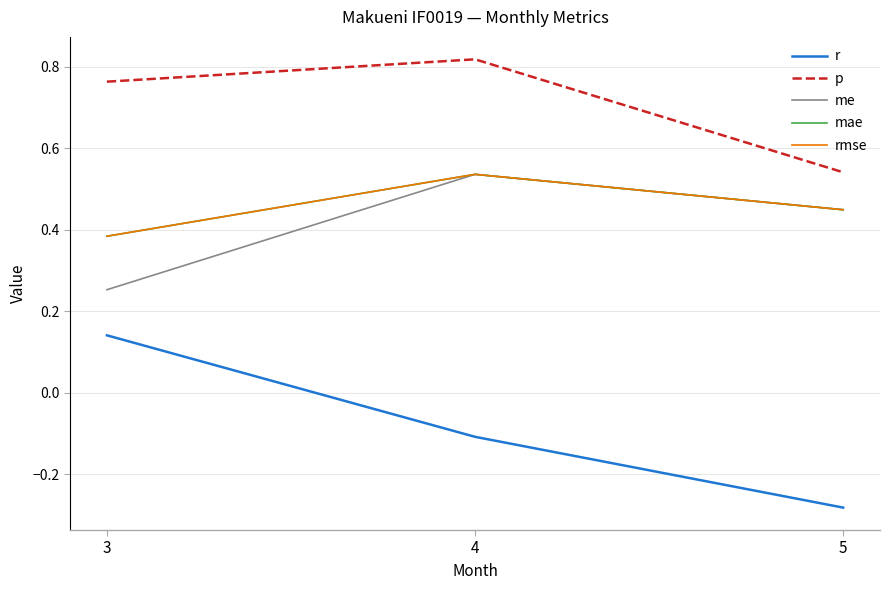

What is the average value of the p series?

0.7